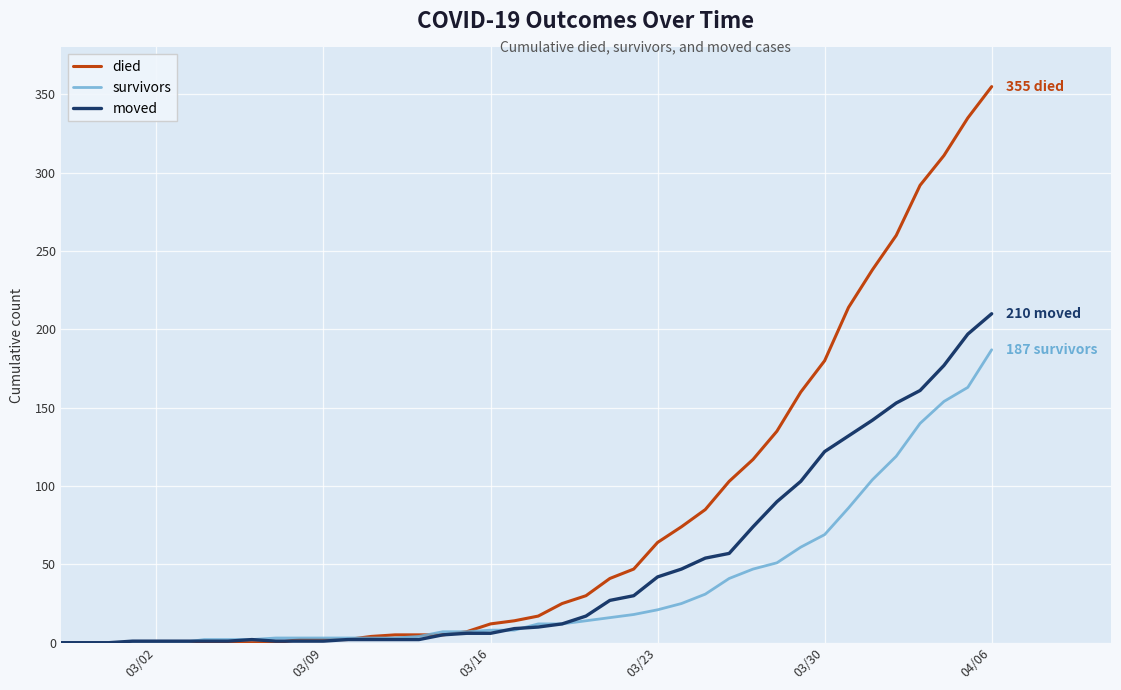

Is this an area chart (filled region under the line)?

No